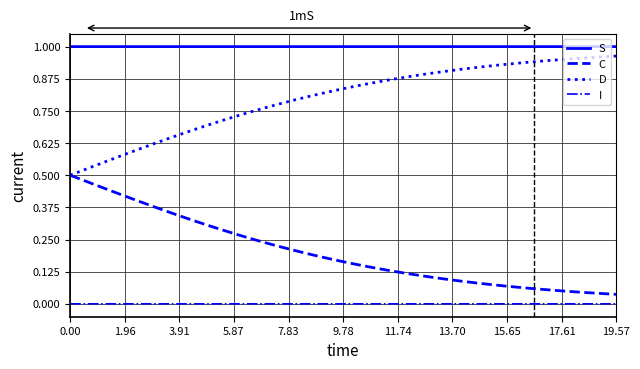

True or false: S and D intersect in this chart.

False